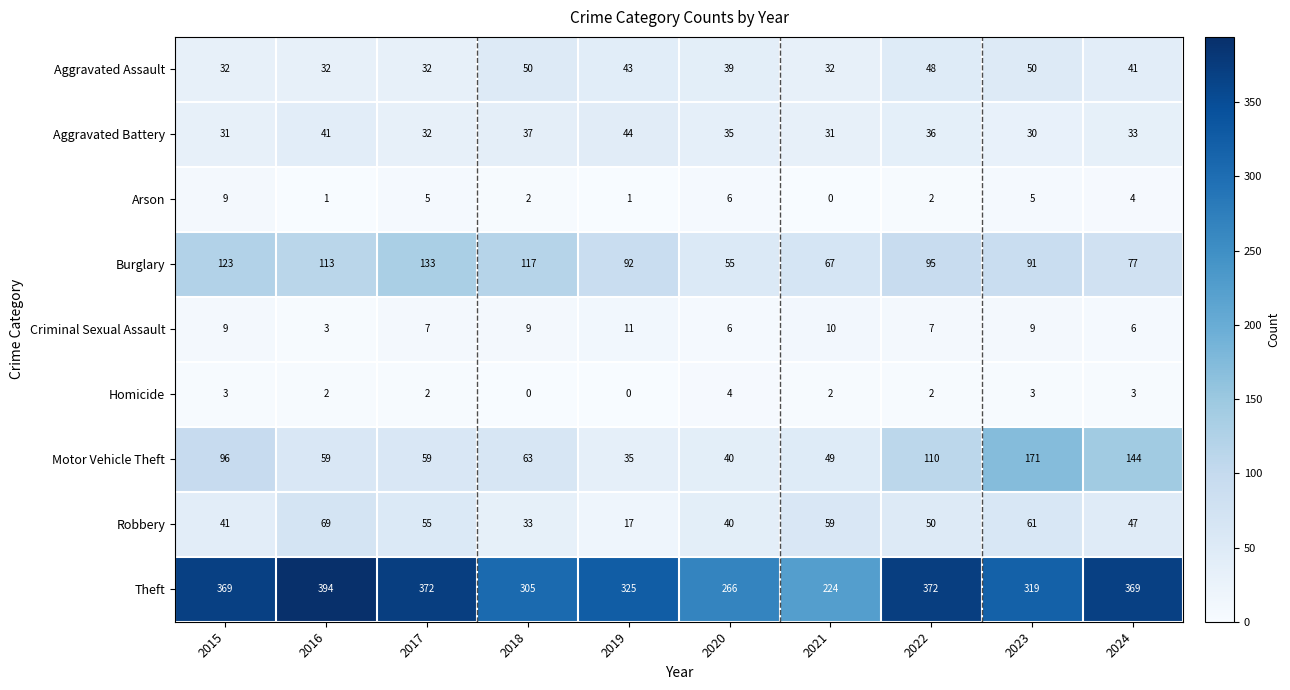

What is the difference between the second highest and second lowest values in the Motor Vehicle Theft series?

104